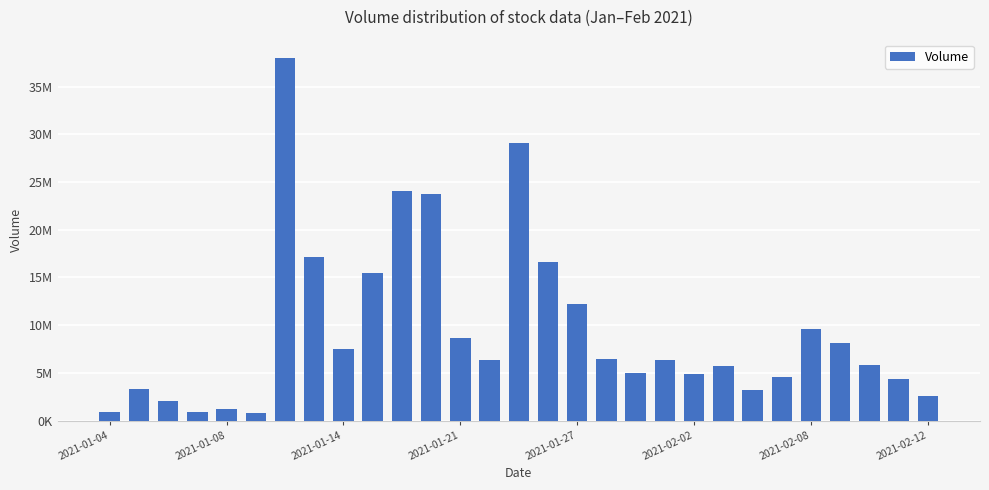

Reading right to left, transcribe all the data shown in this chart.

2620200	4331300	5848500	8139900	9604700	4597100	3202200	5687100	4891300	6350500	4941200	6476000	12184400	16669500	29080000	6314700	8635200	23704700	24078800	15419800	7477500	17120700	38010800	755000	1184800	884300	2035400	3264300	905500